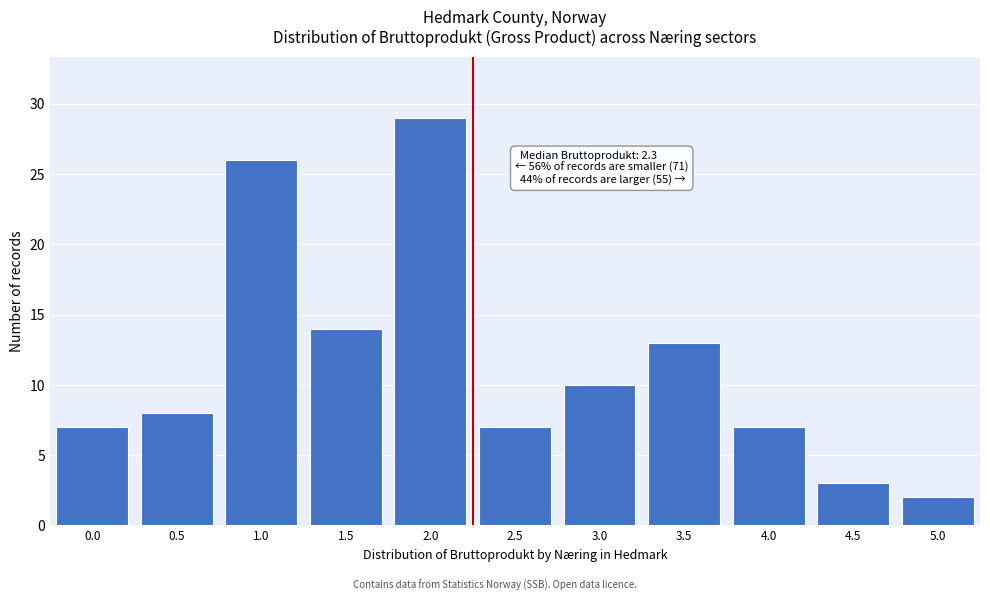

Reading left to right, list all the values displayed in this chart.

7	8	26	14	29	7	10	13	7	3	2